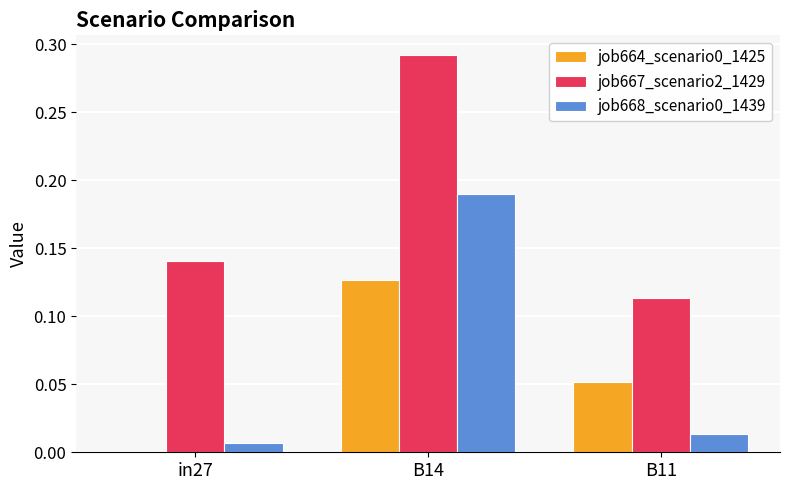

What is the sum of the job667_scenario2_1429 values at B14 and B11?

0.4